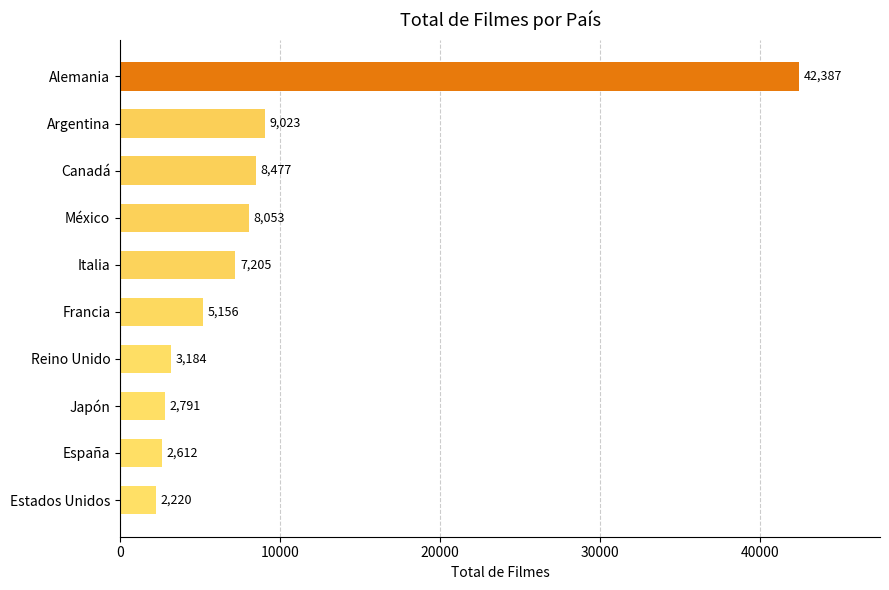

How many distinct data groups are displayed?

1